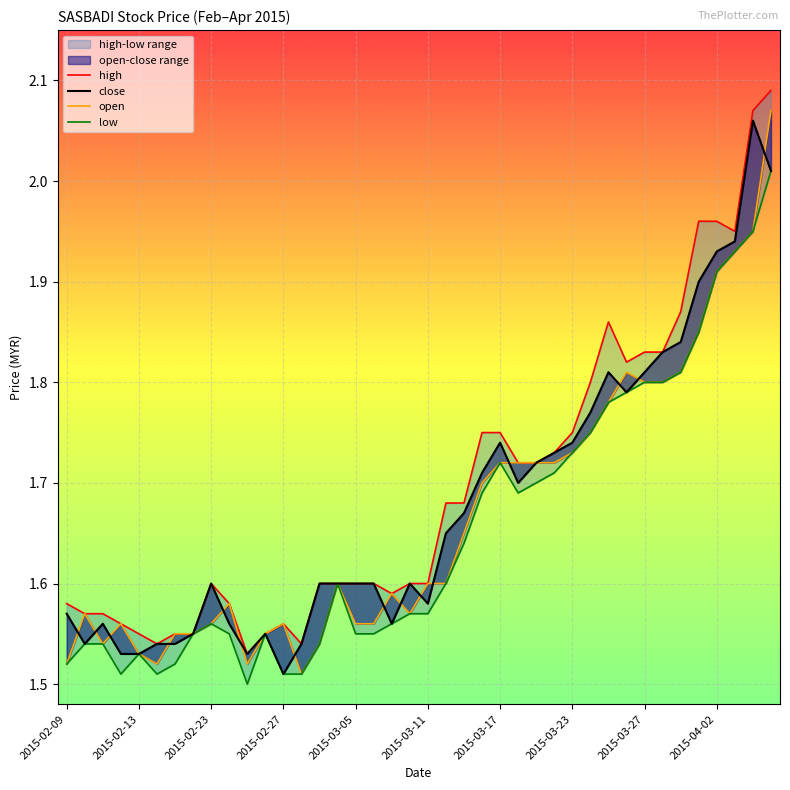

What is the approximate value of high at 34?

1.9